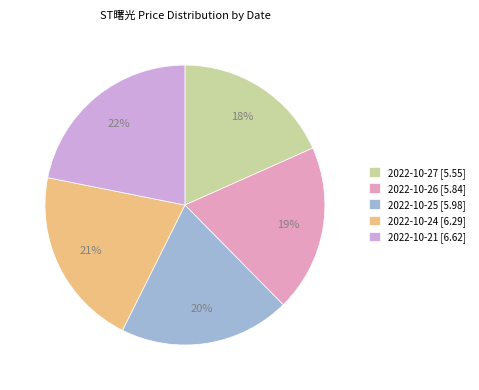

Count the number of slices in the pie.

5